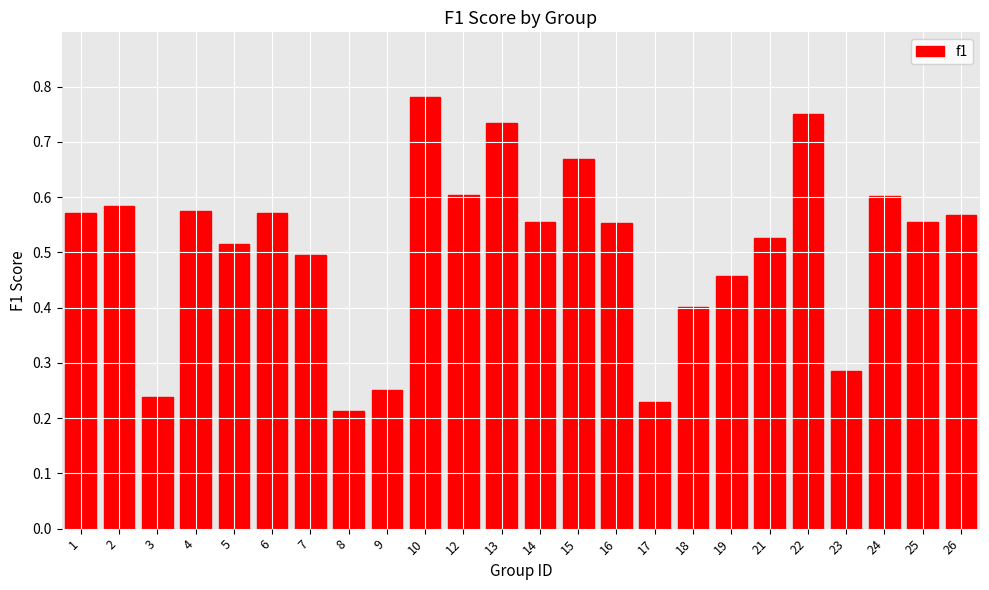

What is the sum of the values at 13 and 2?

1.3